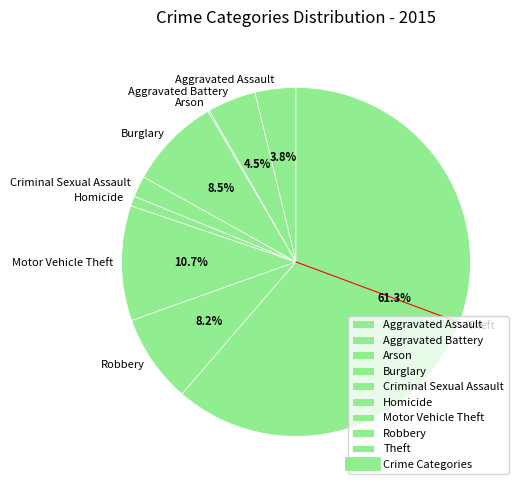

Which has a higher value, Burglary or Aggravated Battery?

Burglary